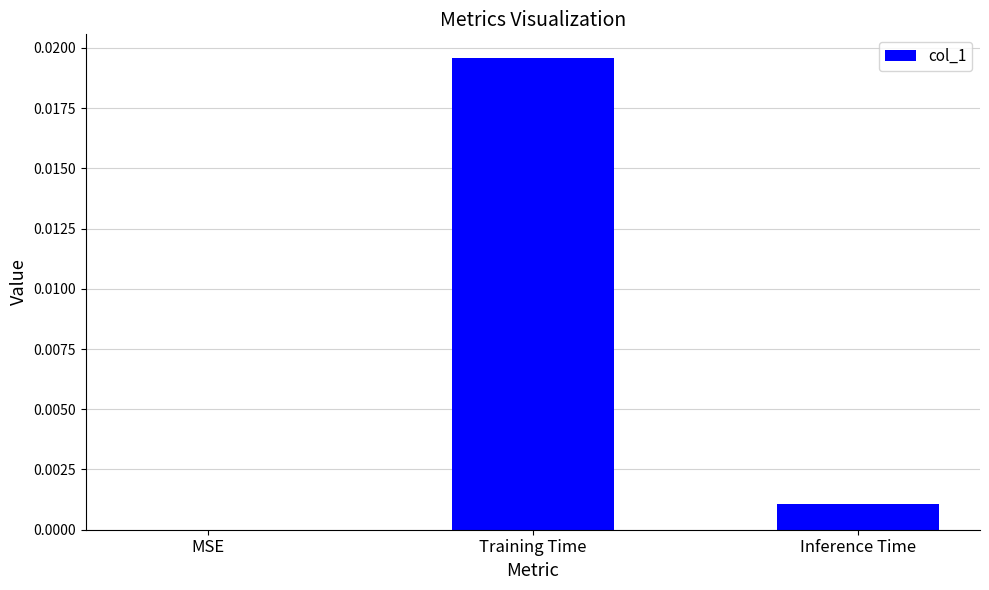

True or false: the data shows 0.0 at Training Time.

True